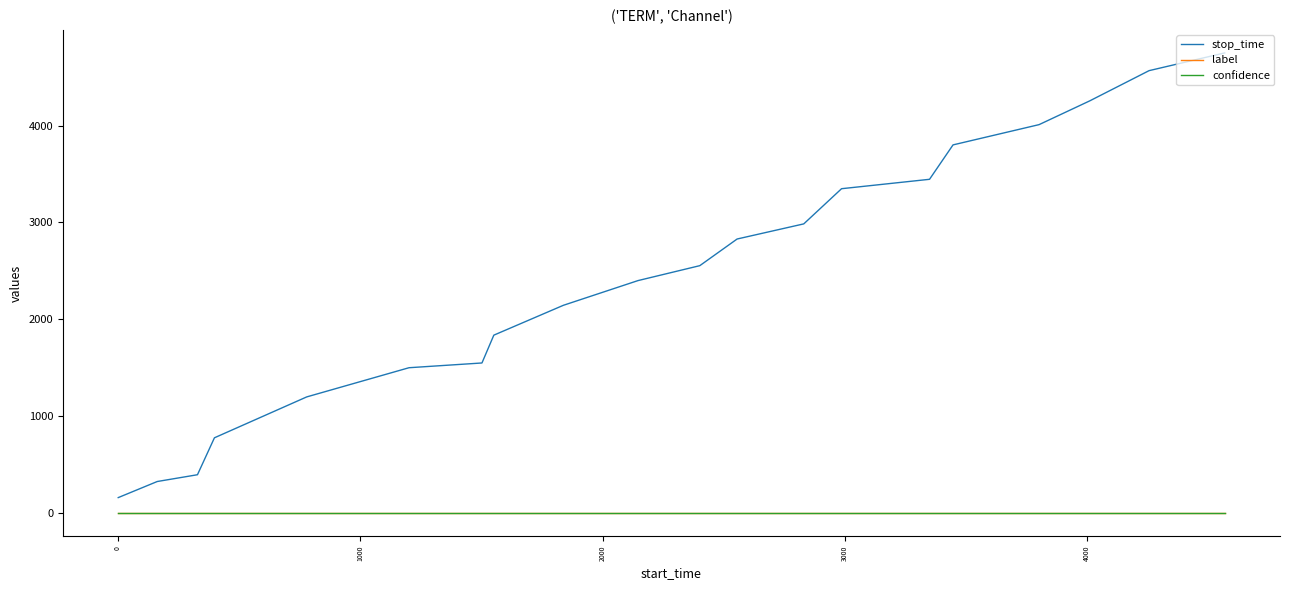

Which series has the largest total across all categories?

stop_time